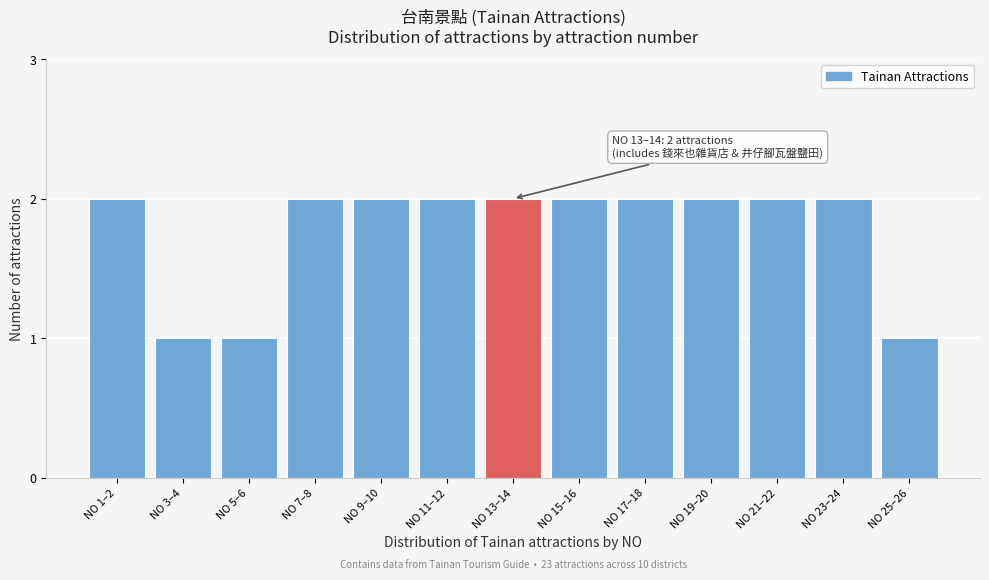

Reading left to right, what are all the values shown in this chart?

NO 1–2=2	NO 3–4=1	NO 5–6=1	NO 7–8=2	NO 9–10=2	NO 11–12=2	NO 13–14=2	NO 15–16=2	NO 17–18=2	NO 19–20=2	NO 21–22=2	NO 23–24=2	NO 25–26=1